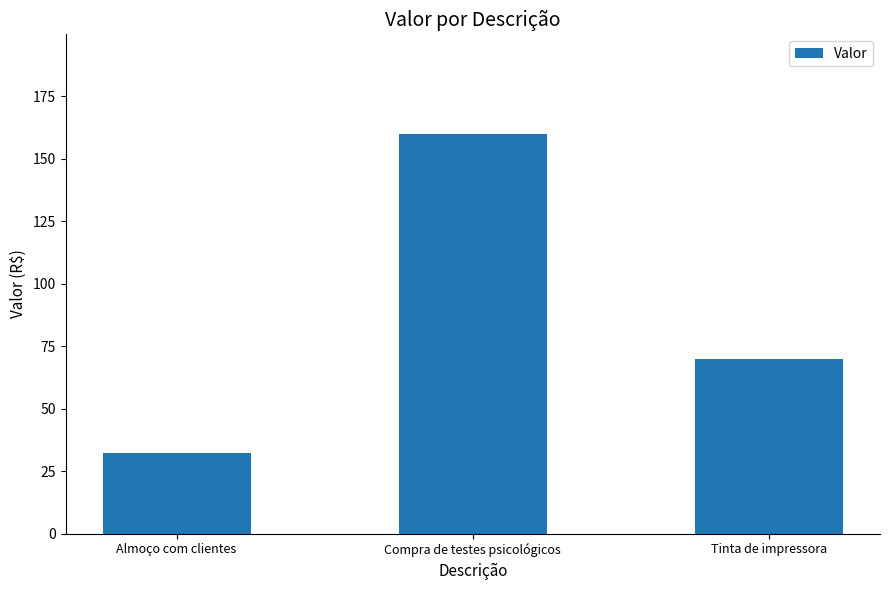

Does the chart contain any negative values?

No